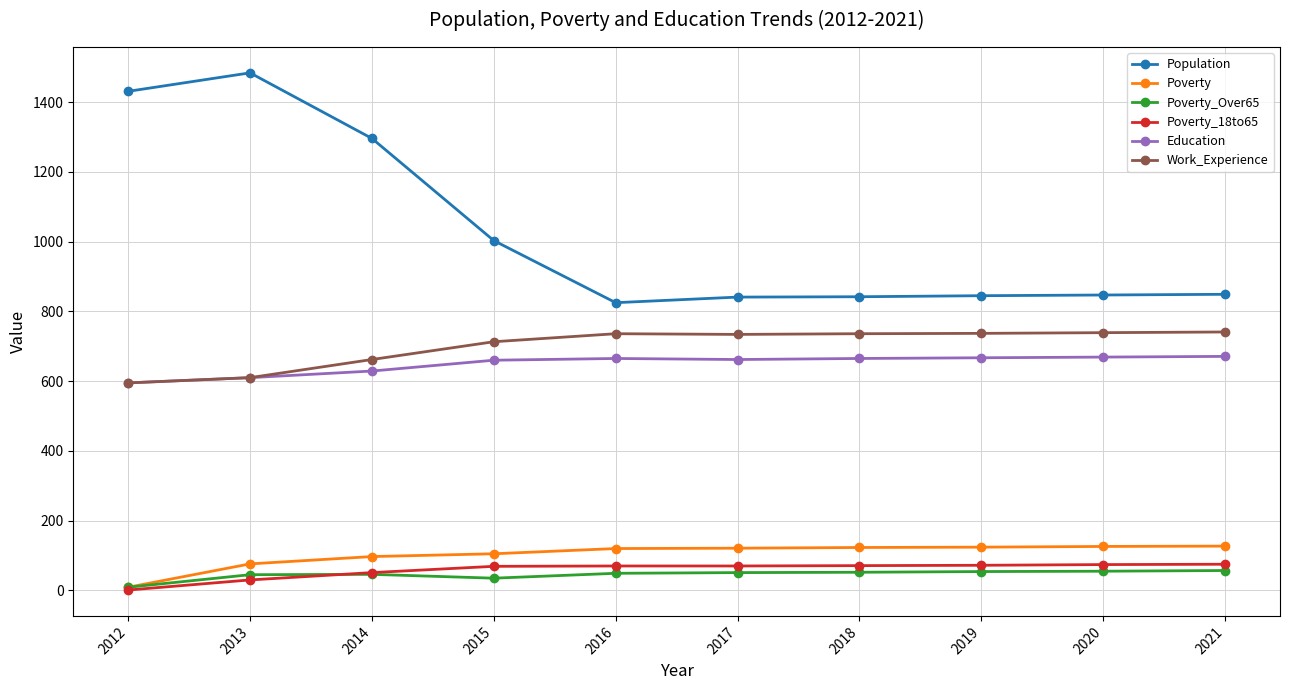

How many series are shown in this chart?

6